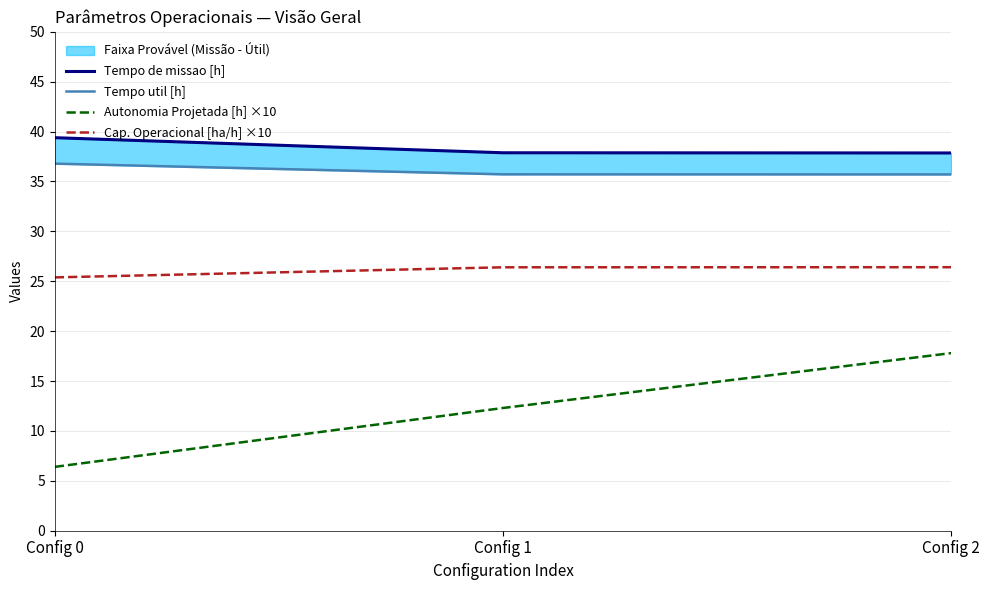

True or false: Tempo de missao [h] has a value of 39.4 at Config 0.

True